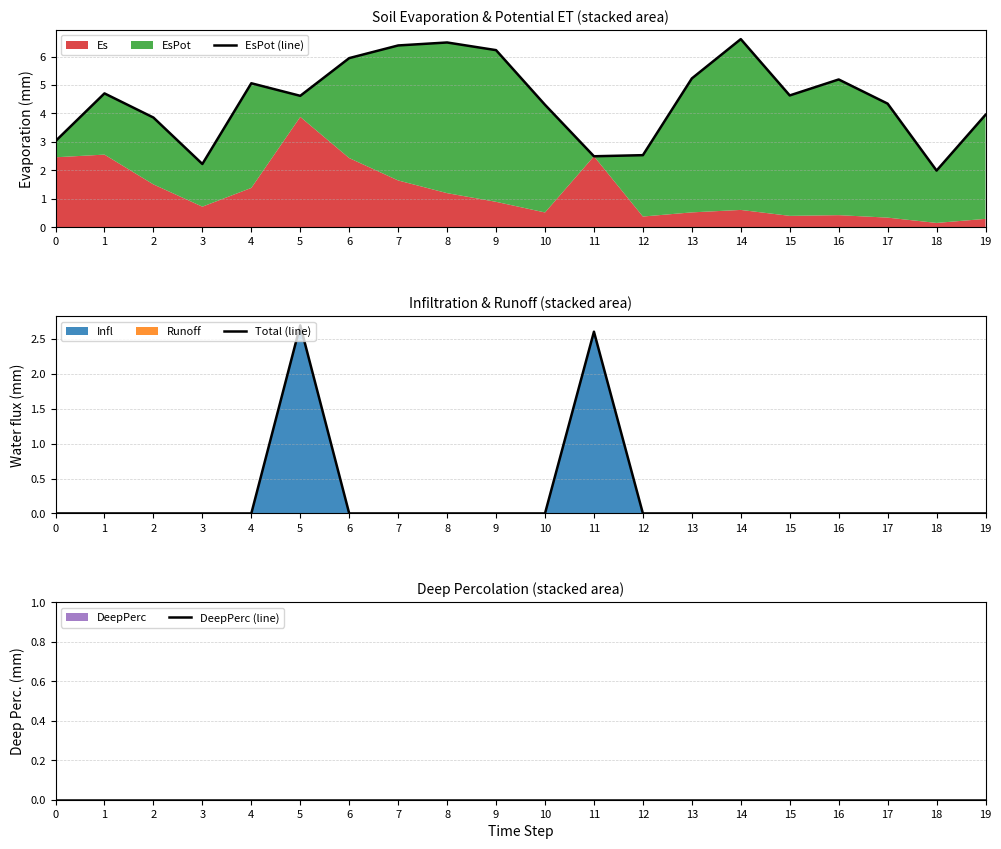

Reading left to right, extract all data points from this chart.

EsPot (line): 0=3.0	1=4.7	2=3.9	3=2.2	4=5.1	5=4.6	6=5.9	7=6.4	8=6.5	9=6.2	10=4.3	11=2.5	12=2.5	13=5.2	14=6.6	15=4.6	16=5.2	17=4.3	18=2.0	19=4.0
Total (line): 0=0.0	1=0.0	2=0.0	3=0.0	4=0.0	5=2.7	6=0.0	7=0.0	8=0.0	9=0.0	10=0.0	11=2.6	12=0.0	13=0.0	14=0.0	15=0.0	16=0.0	17=0.0	18=0.0	19=0.0
DeepPerc (line): 0=0.0	1=0.0	2=0.0	3=0.0	4=0.0	5=0.0	6=0.0	7=0.0	8=0.0	9=0.0	10=0.0	11=0.0	12=0.0	13=0.0	14=0.0	15=0.0	16=0.0	17=0.0	18=0.0	19=0.0